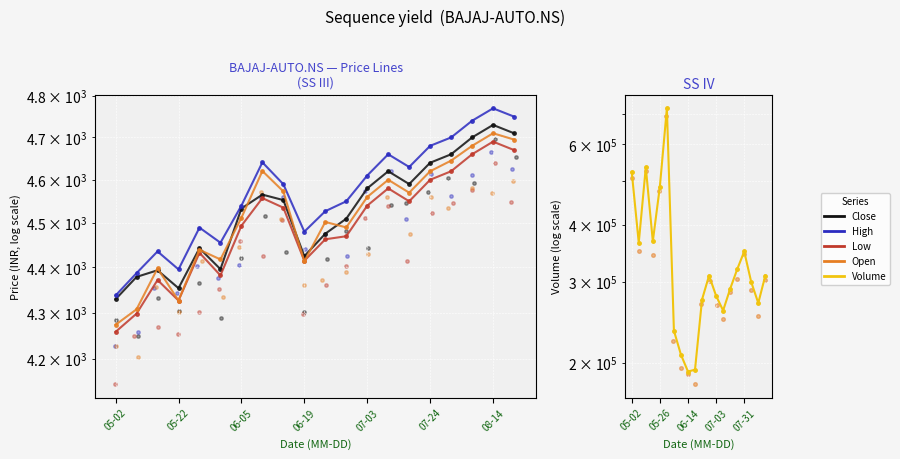

At how many categories does at least one series exceed 165170?

20